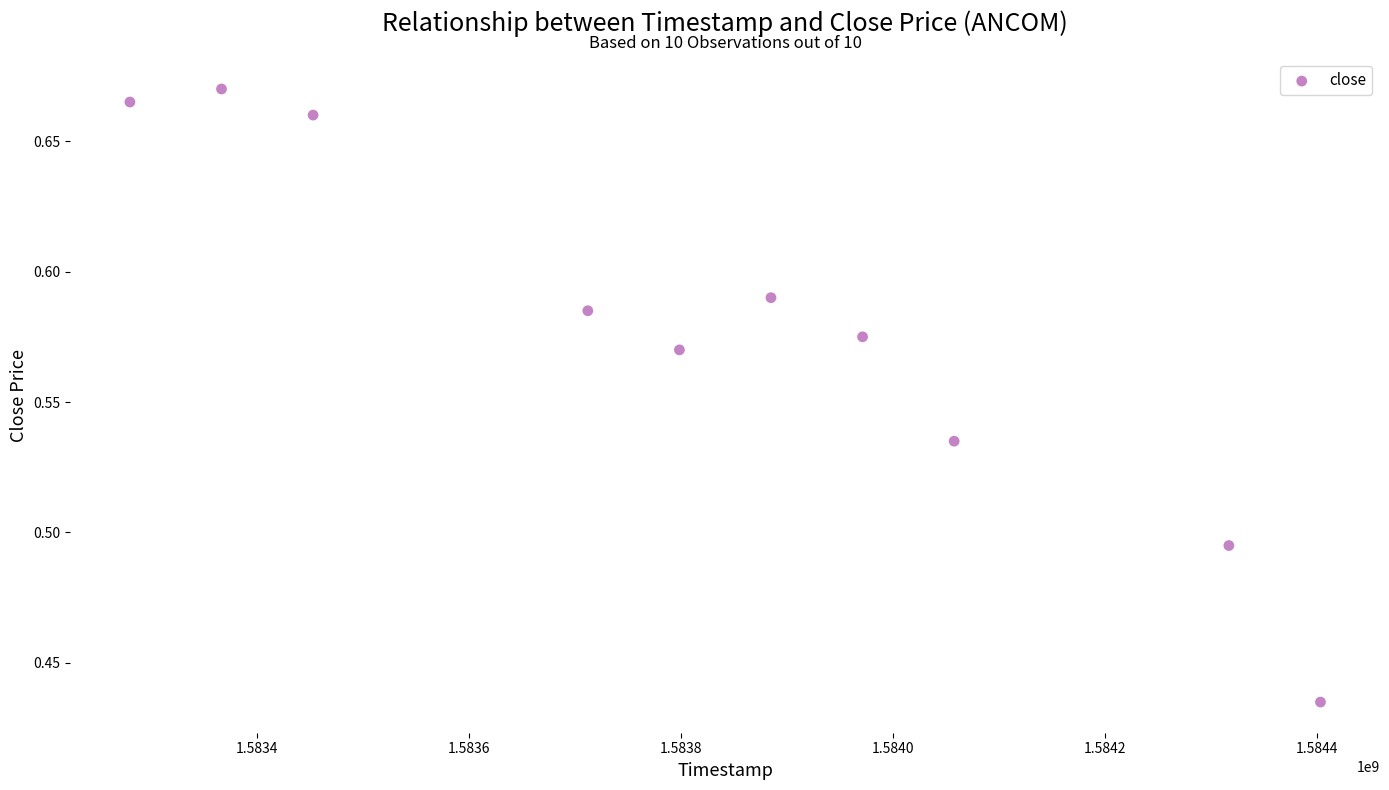

What is the average X value?

1583824320.0